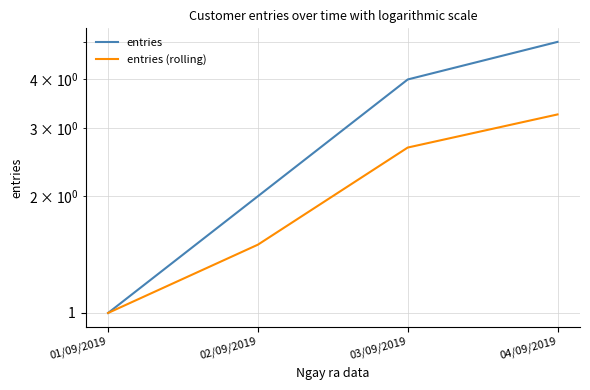

Where is entries nearest to the value 3?

02/09/2019